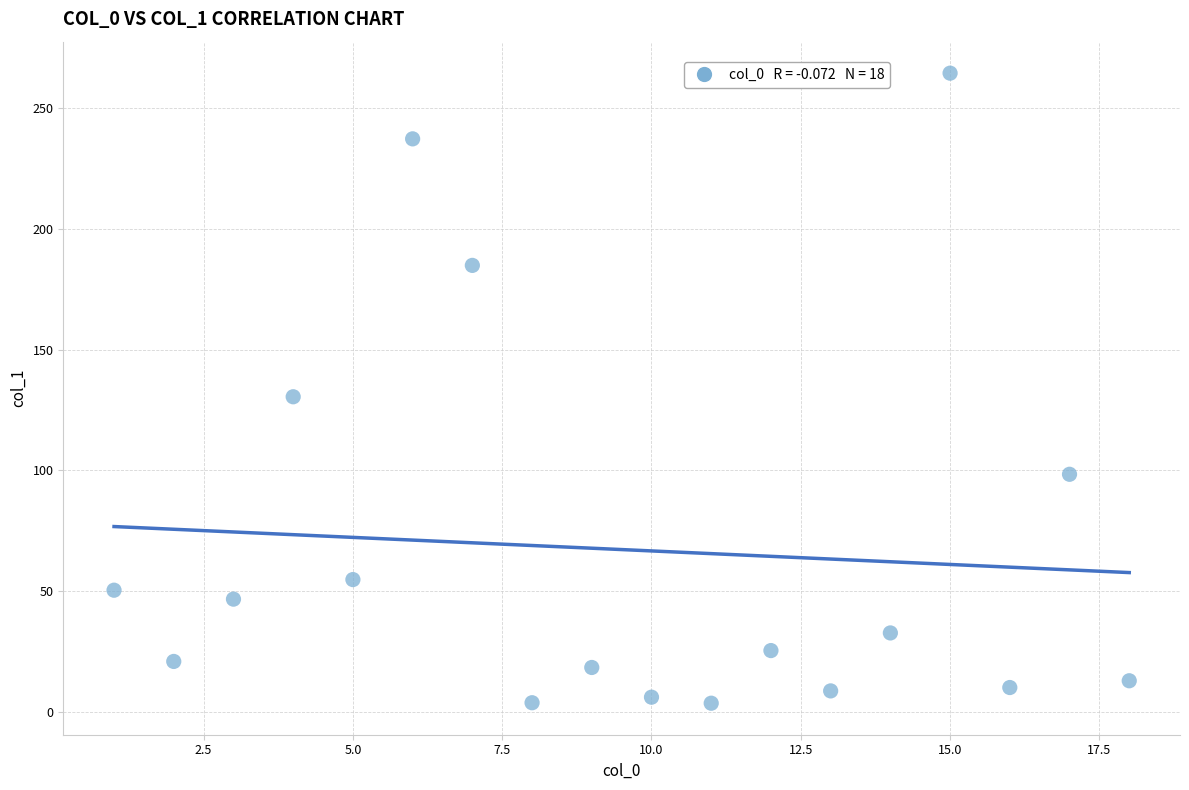

What is the range of Y values (max minus min)?

260.9